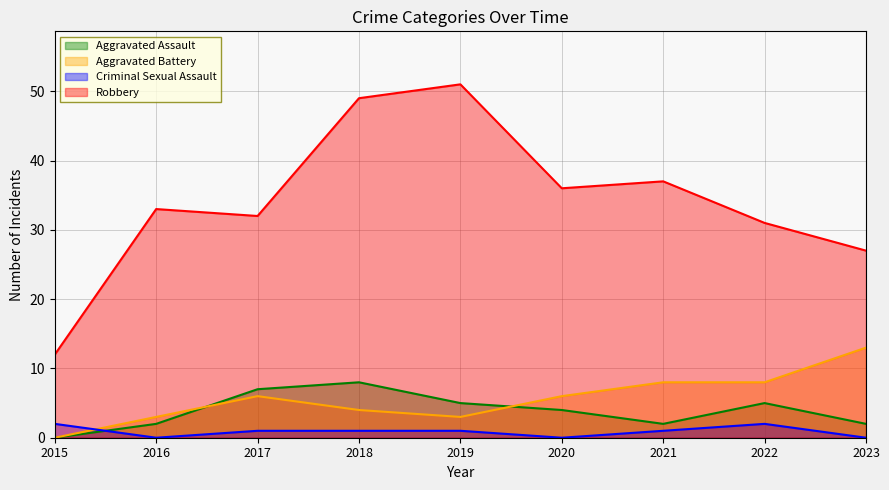

What is the highest value of the Aggravated Battery series?

13